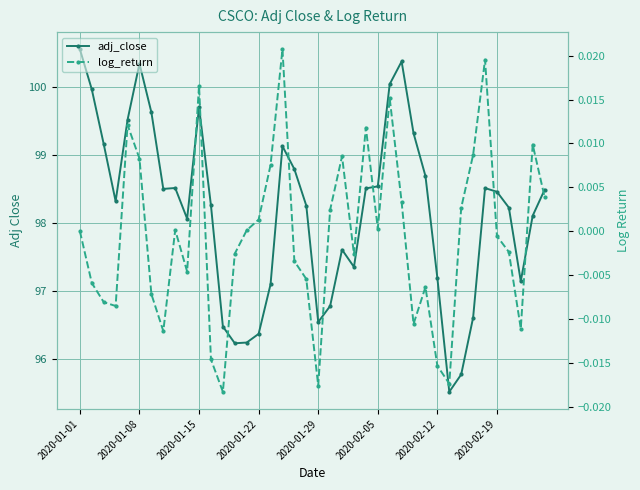

Is it true that adj_close equals 98.3 at 19?

True